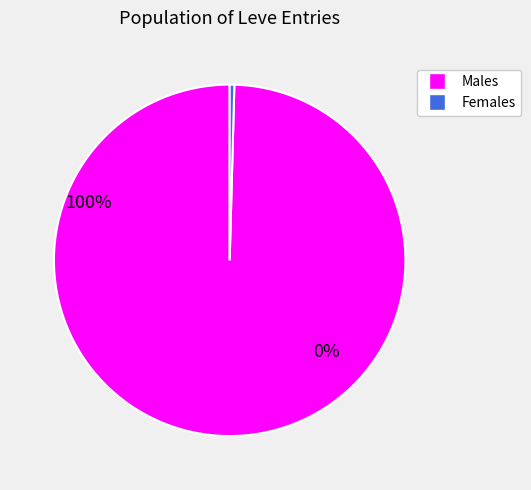

Is there a majority slice in this chart?

Yes